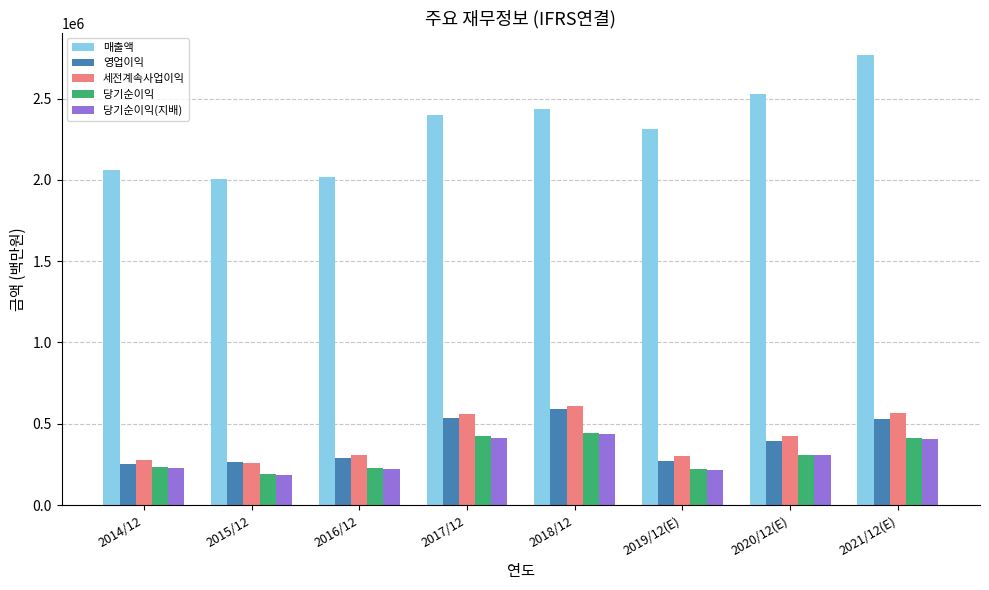

What is the label of the 2nd bar from the left?

2015/12